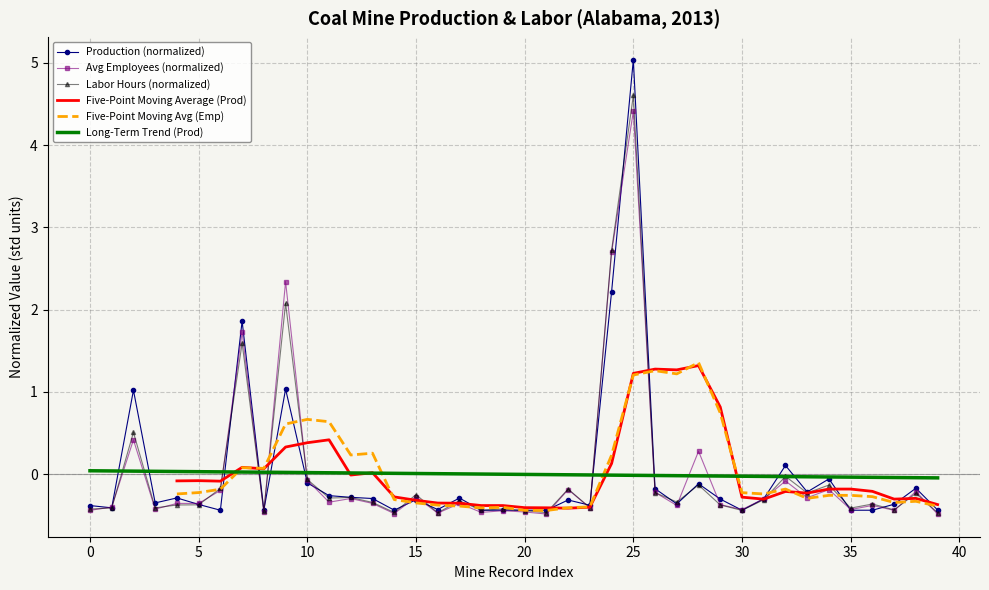

Which series has the largest total across all categories?

Labor Hours (normalized)